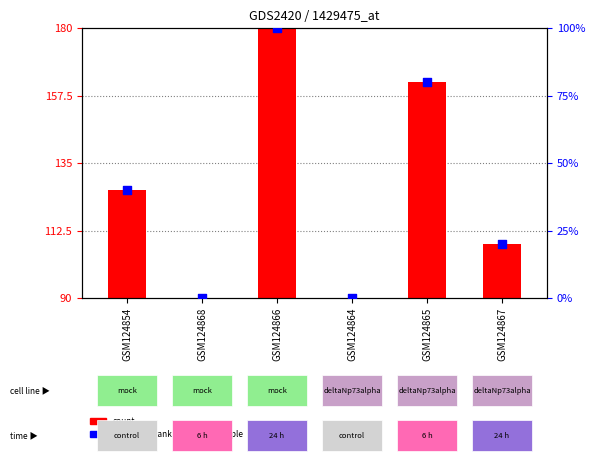

Which has a higher value, GSM124868 or GSM124867?

GSM124867